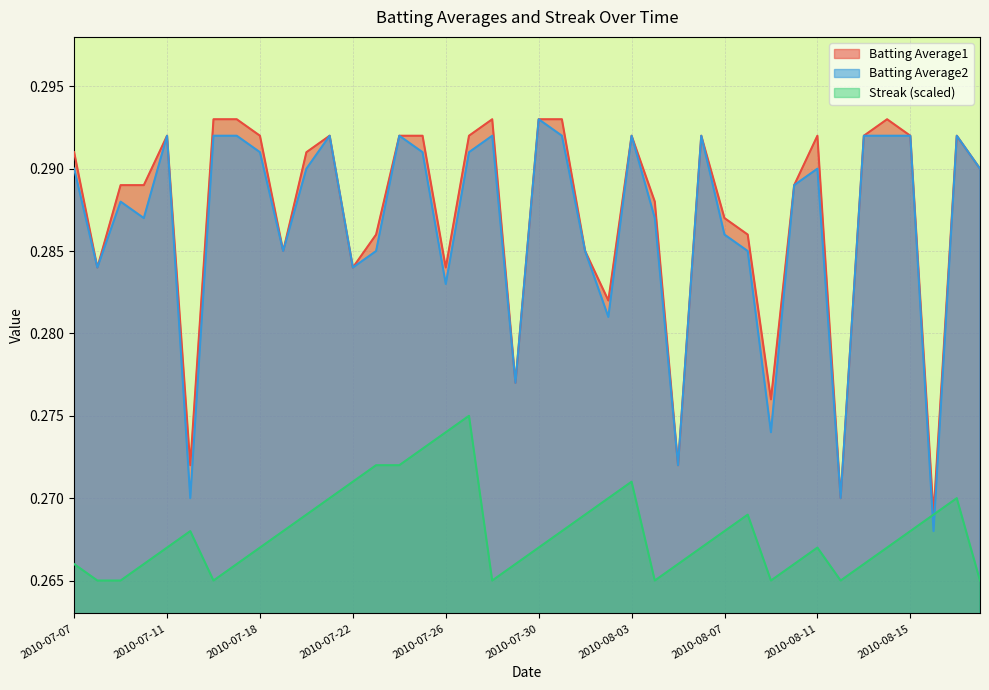

Rank the series at 2010-08-08 from lowest to highest value.

Streak, Batting Average2, Batting Average1